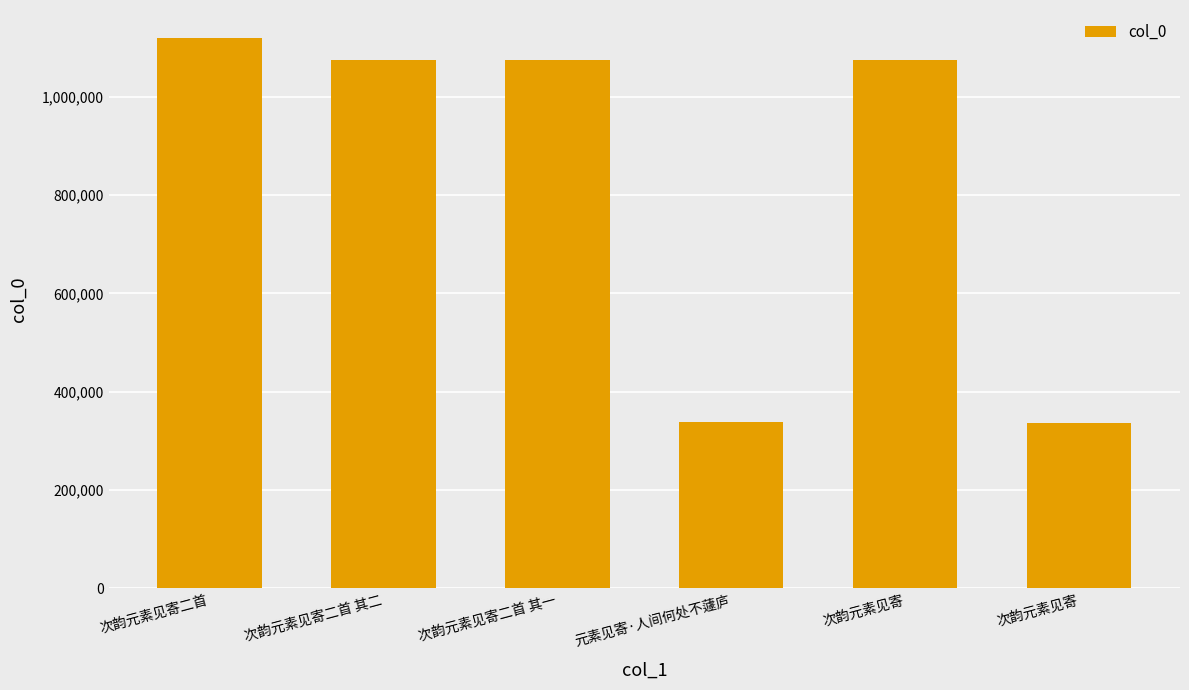

How many distinct data groups are displayed?

1